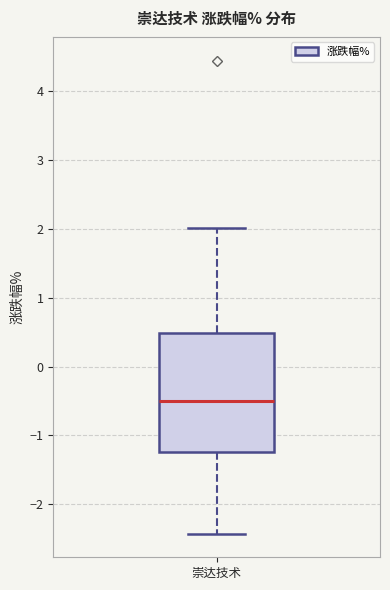

Where is the lower edge of the box for 崇达技术 on the y-axis? The values are not printed on the chart, so give them approximately, as read against the axis.

-1.2